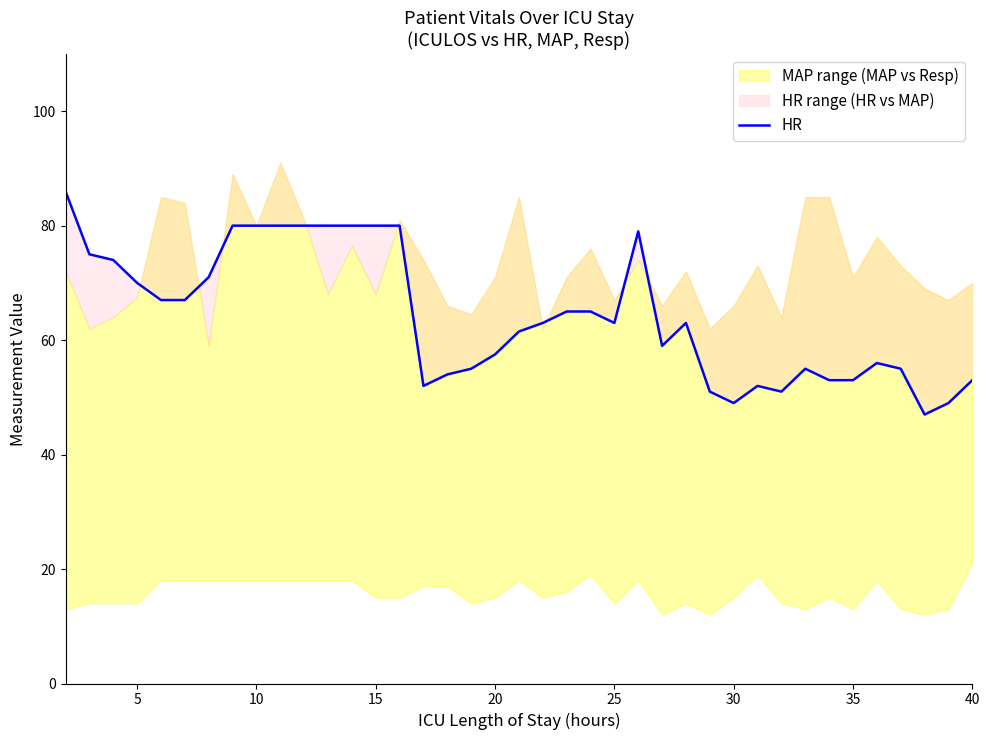

True or false: the data has more than 1 interior local peaks.

True